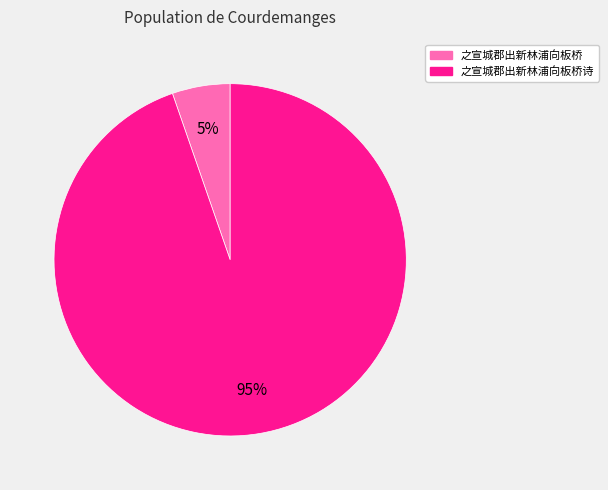

To the nearest percent, what is the average slice percentage?

50%